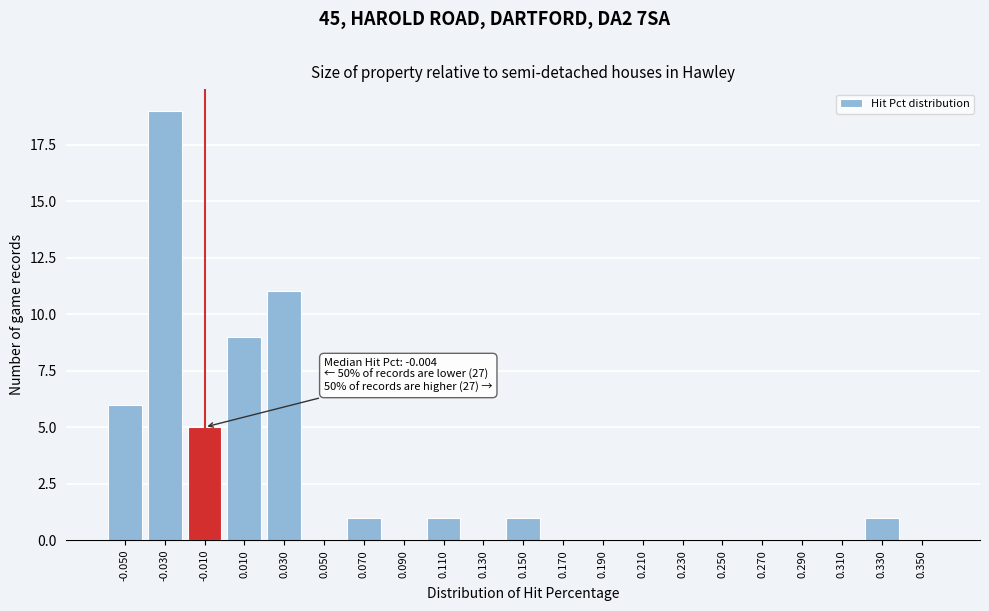

Reading right to left, extract all data points from this chart.

0.350=0	0.330=1	0.310=0	0.290=0	0.270=0	0.250=0	0.230=0	0.210=0	0.190=0	0.170=0	0.150=1	0.130=0	0.110=1	0.090=0	0.070=1	0.050=0	0.030=11	0.010=9	-0.010=5	-0.030=19	-0.050=6